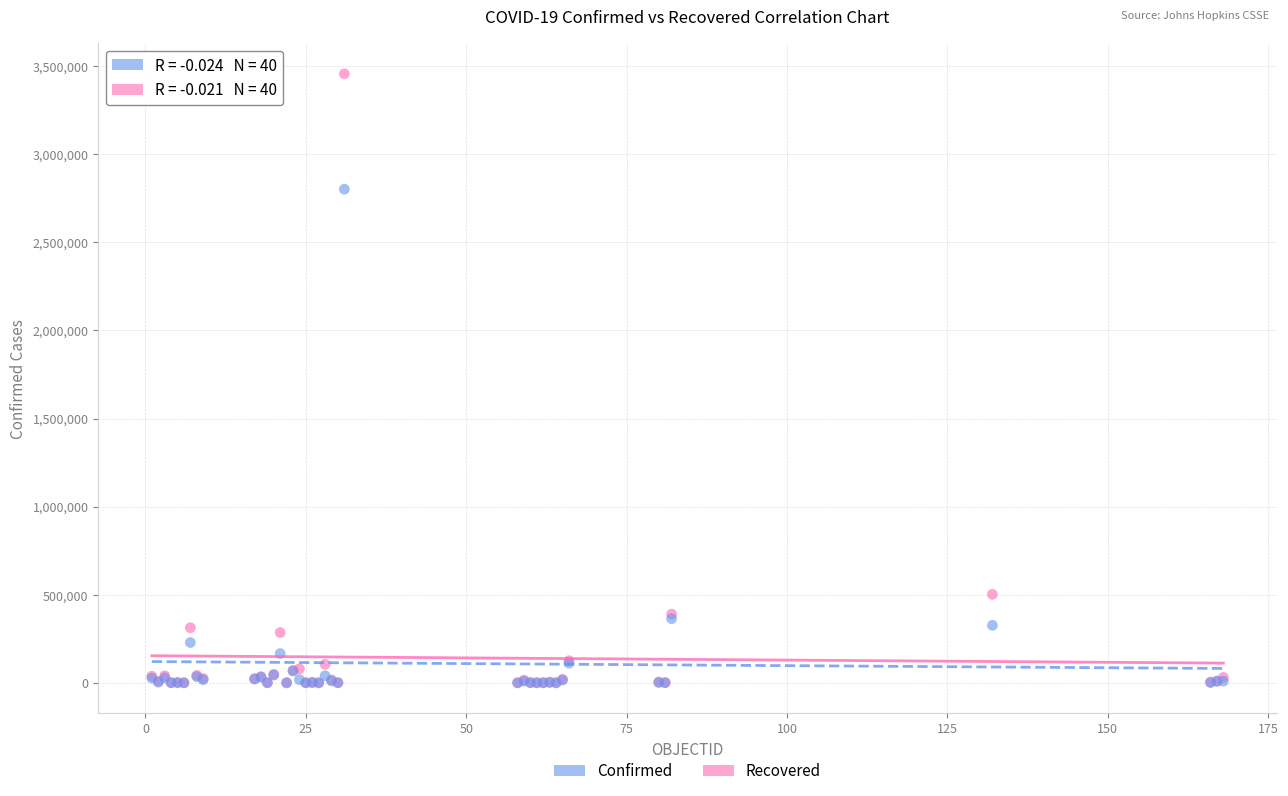

In the Recovered series, what Y value is closest to 1400984?

364285